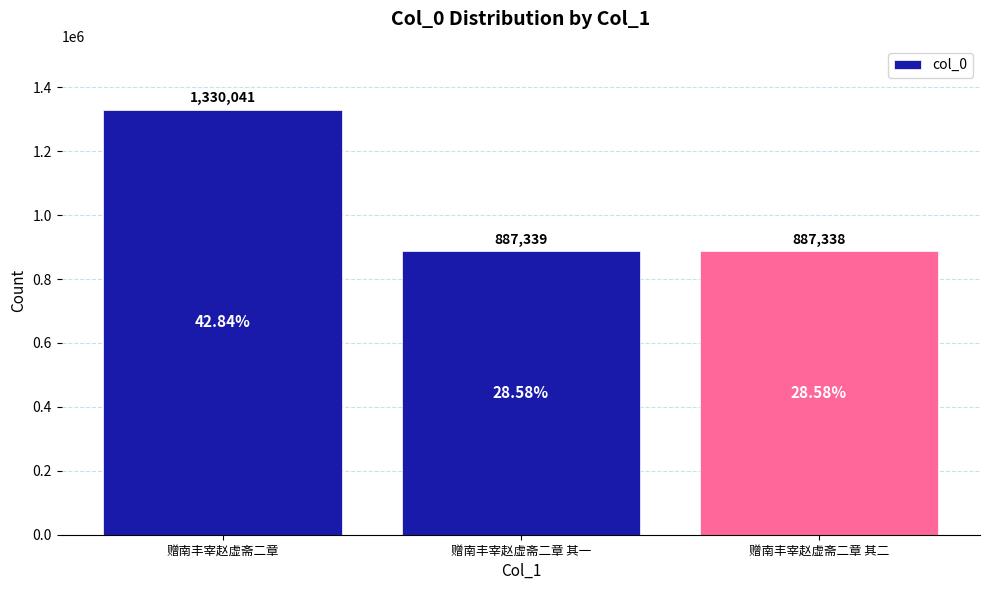

What is the ratio of the value at 赠南丰宰赵虚斋二章 其一 to the value at 赠南丰宰赵虚斋二章 其二?

1.0